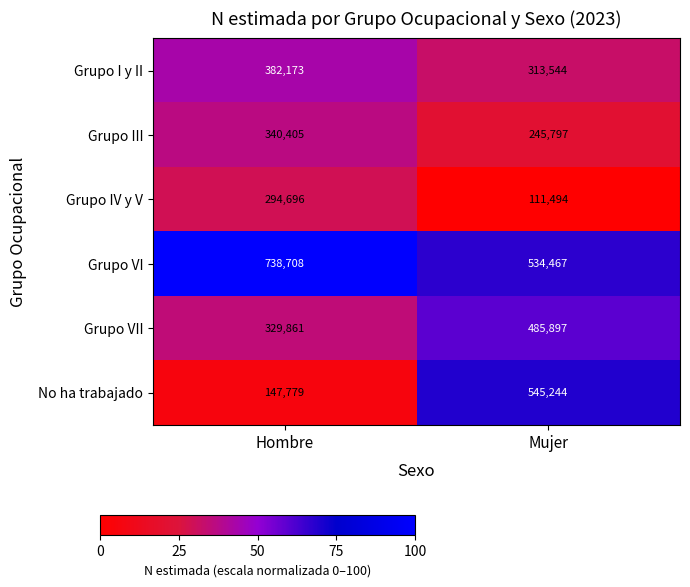

What is the difference between the maximum and minimum values in the Grupo IV y V series?

183202